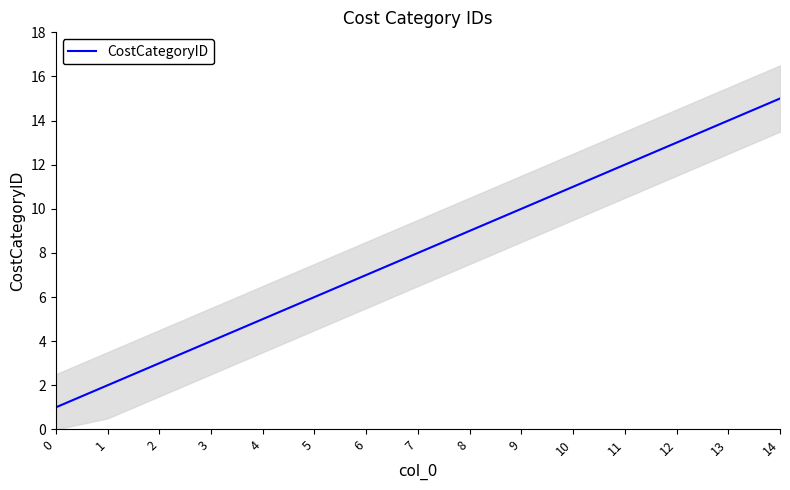

Which label corresponds to the largest value in the chart?

14